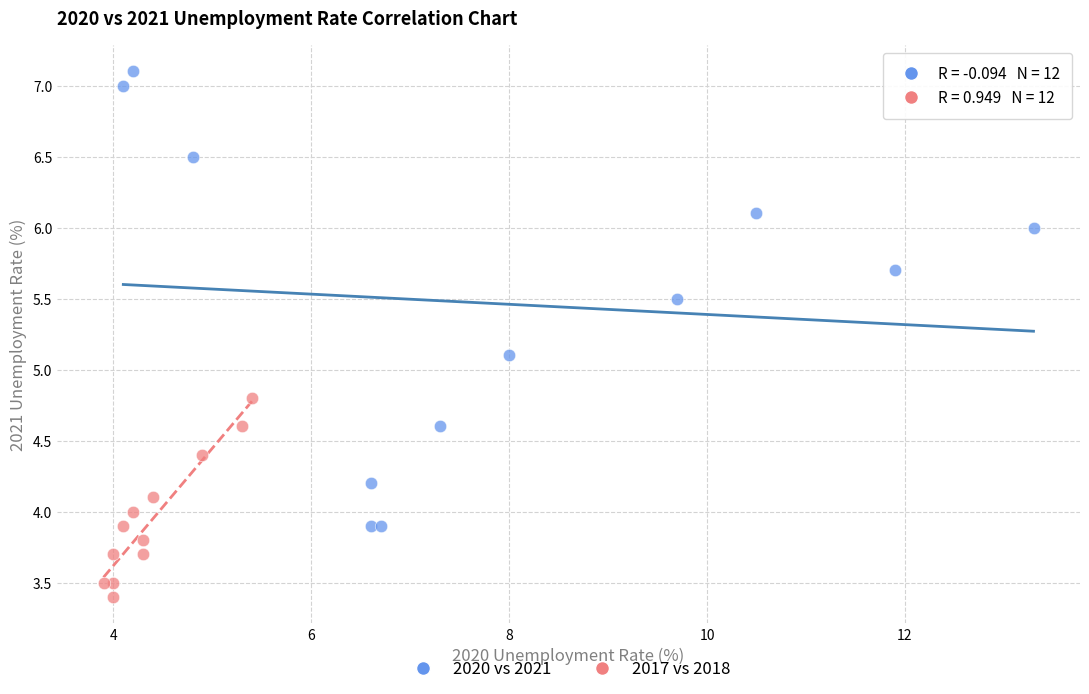

Which series contains the highest Y value?

2020 vs 2021